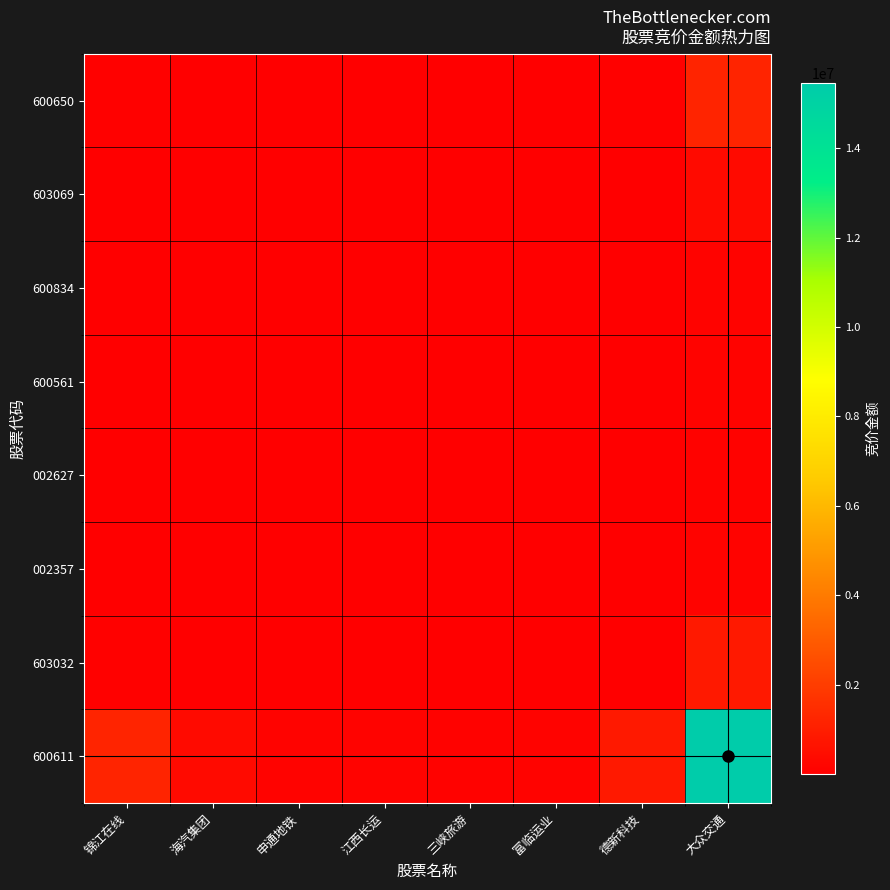

At which category is the sum across all series the highest?

大众交通